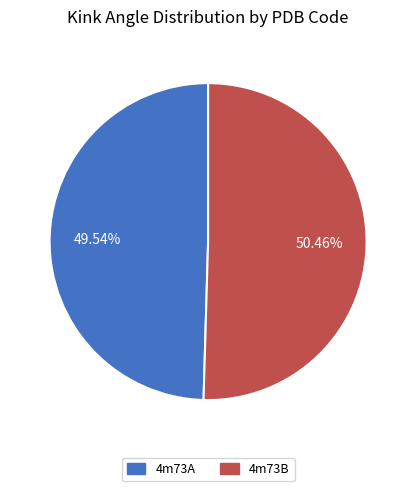

Approximately how many times larger is the value at 4m73A compared to 4m73B?

1.0